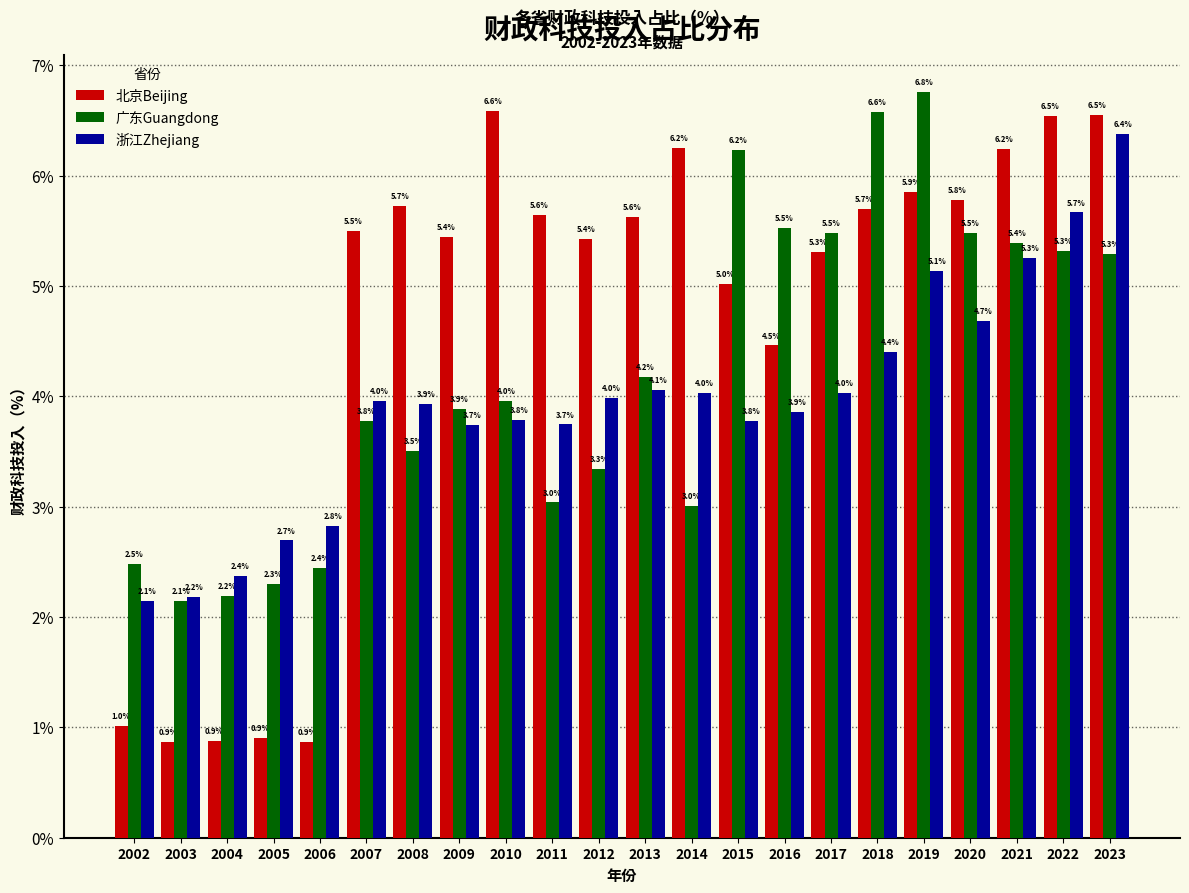

Reading left to right, what are all the values shown in this chart?

北京Beijing: 1.0	0.9	0.9	0.9	0.9	5.5	5.7	5.4	6.6	5.6	5.4	5.6	6.2	5.0	4.5	5.3	5.7	5.9	5.8	6.2	6.5	6.5
广东Guangdong: 2.5	2.1	2.2	2.3	2.4	3.8	3.5	3.9	4.0	3.0	3.3	4.2	3.0	6.2	5.5	5.5	6.6	6.8	5.5	5.4	5.3	5.3
浙江Zhejiang: 2.1	2.2	2.4	2.7	2.8	4.0	3.9	3.7	3.8	3.7	4.0	4.1	4.0	3.8	3.9	4.0	4.4	5.1	4.7	5.3	5.7	6.4